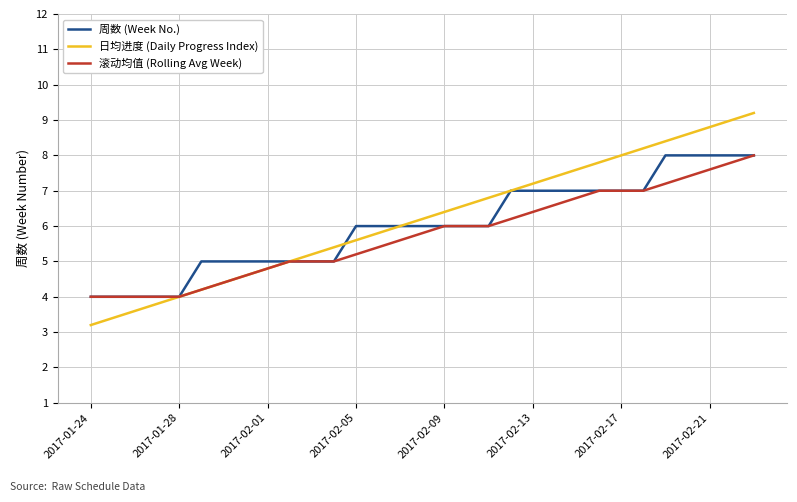

What is the lowest value of the 周数 (Week No.) series?

4.0